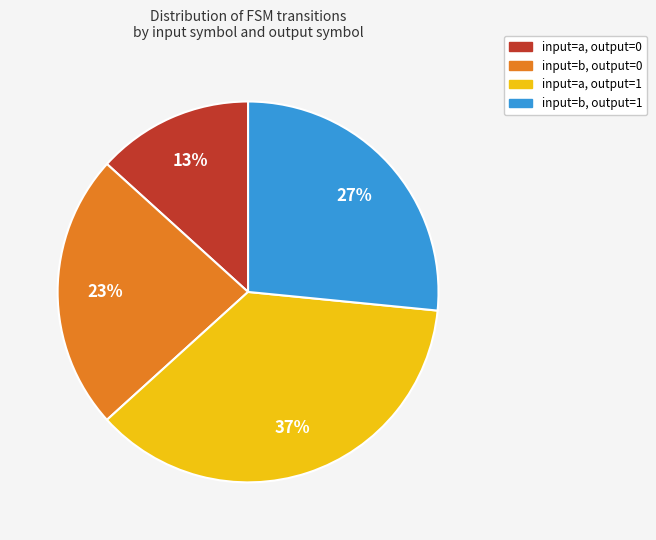

Which has a higher value, input=a, output=0 or input=a, output=1?

input=a, output=1